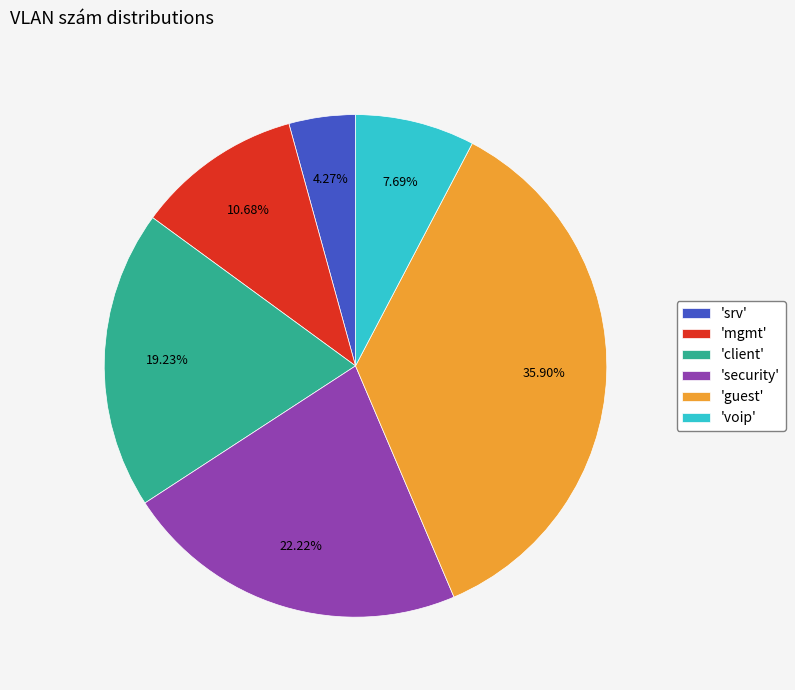

Which category has the biggest portion of the pie?

'guest'